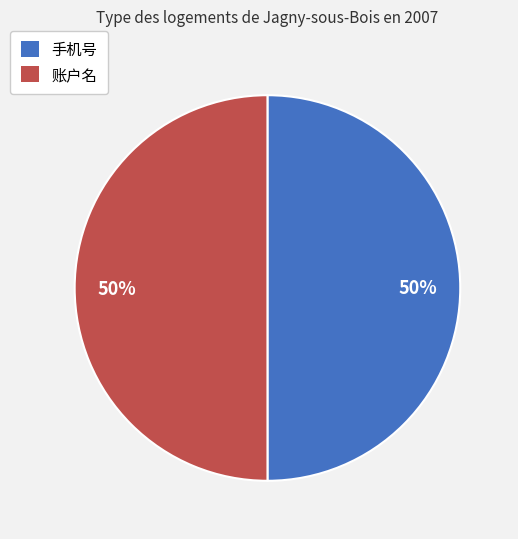

To the nearest percent, what portion does 账户名 represent?

50%